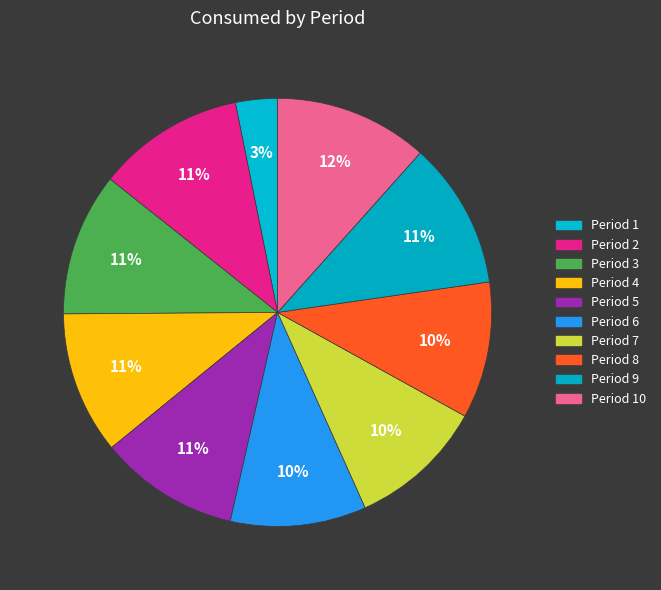

Which category has the biggest portion of the pie?

10